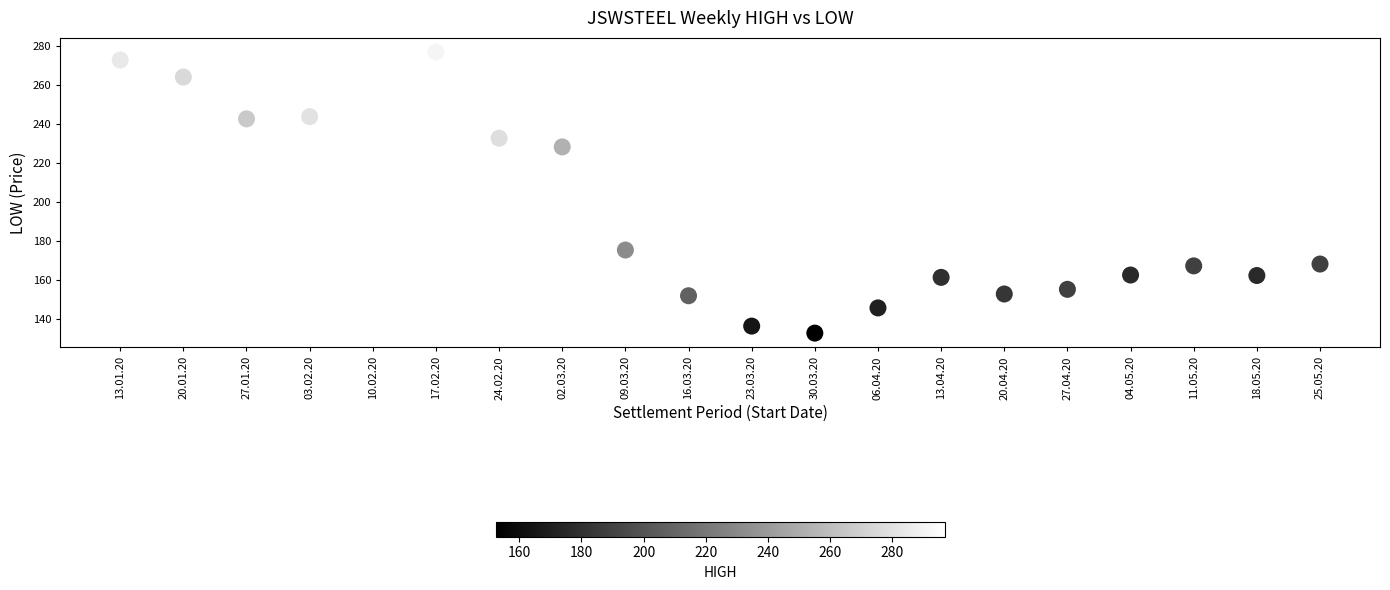

What is the range of Y values (max minus min)?

144.5